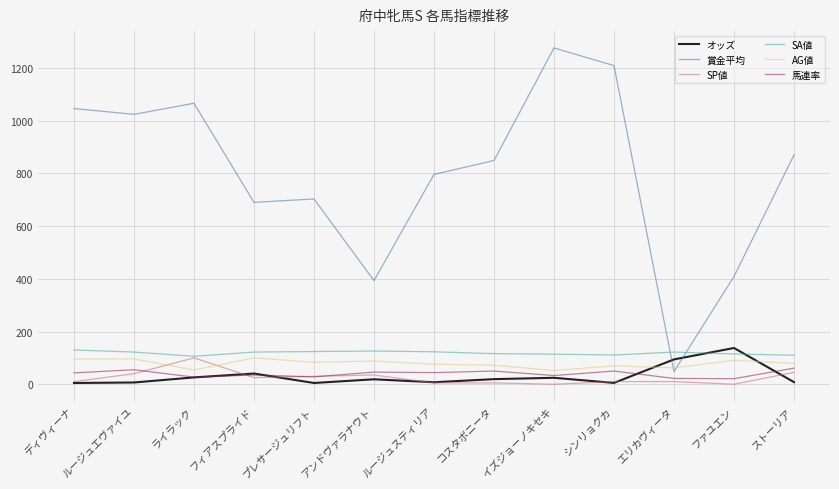

At how many categories does at least one series exceed 88?

13